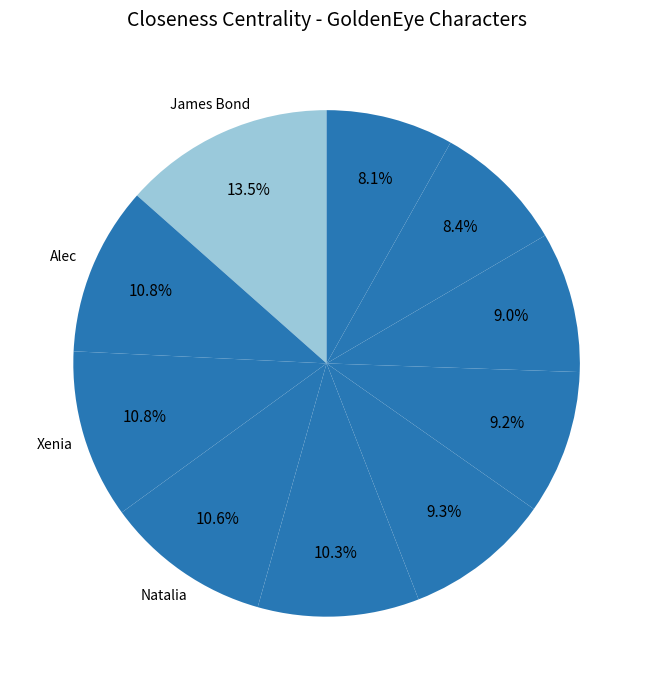

How many segments does this pie chart have?

10